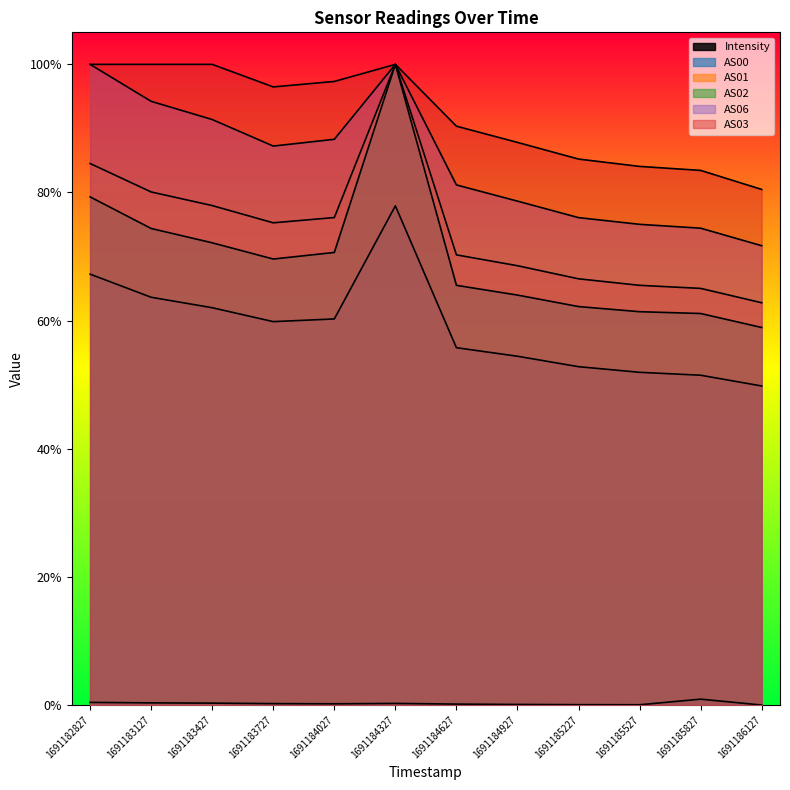

What is the sum of all AS01 values?

8.9